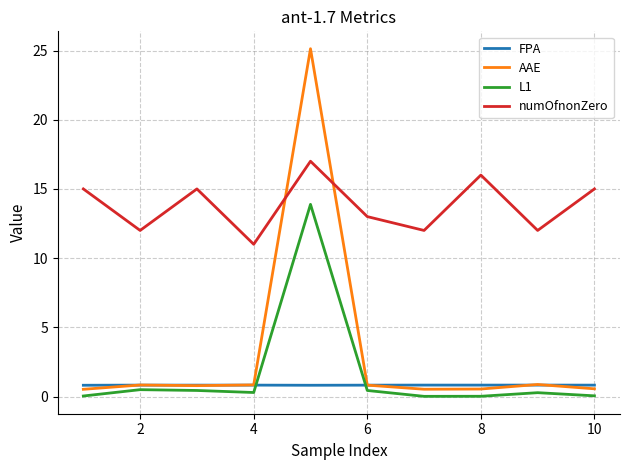

List the series in order of their peak value, highest first.

AAE, numOfnonZero, L1, FPA